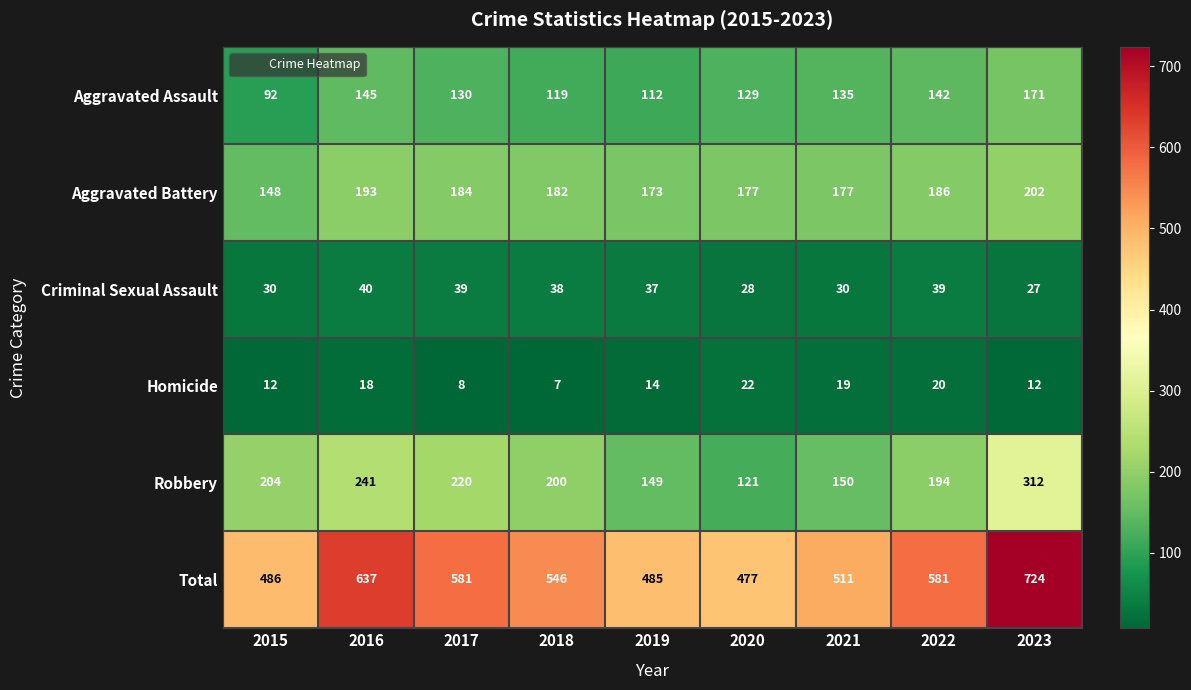

What is the difference between the highest and lowest values at 2015?

474